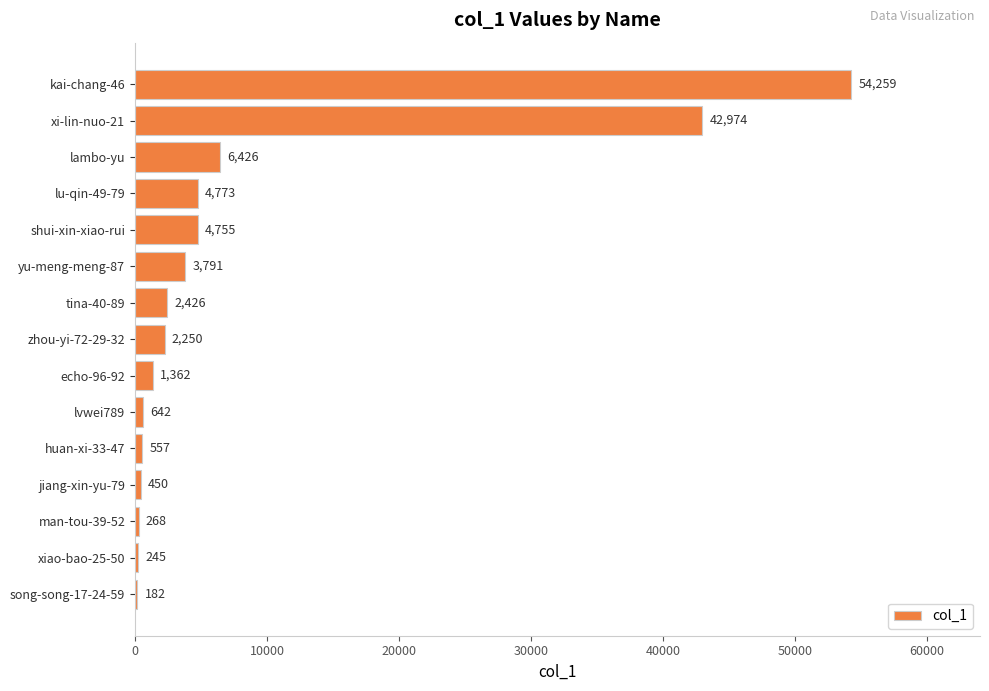

Are the bars horizontal?

Yes